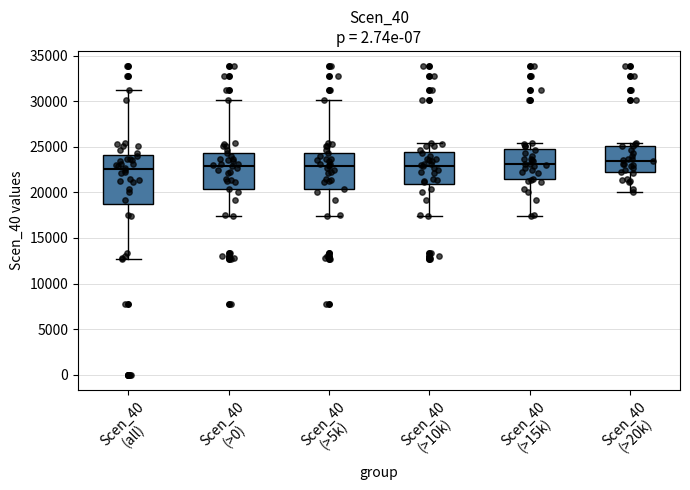

Where does the lower whisker of the box for Scen_40 (>0) end on the y-axis? The values are not printed on the chart, so give them approximately, as read against the axis.

17500